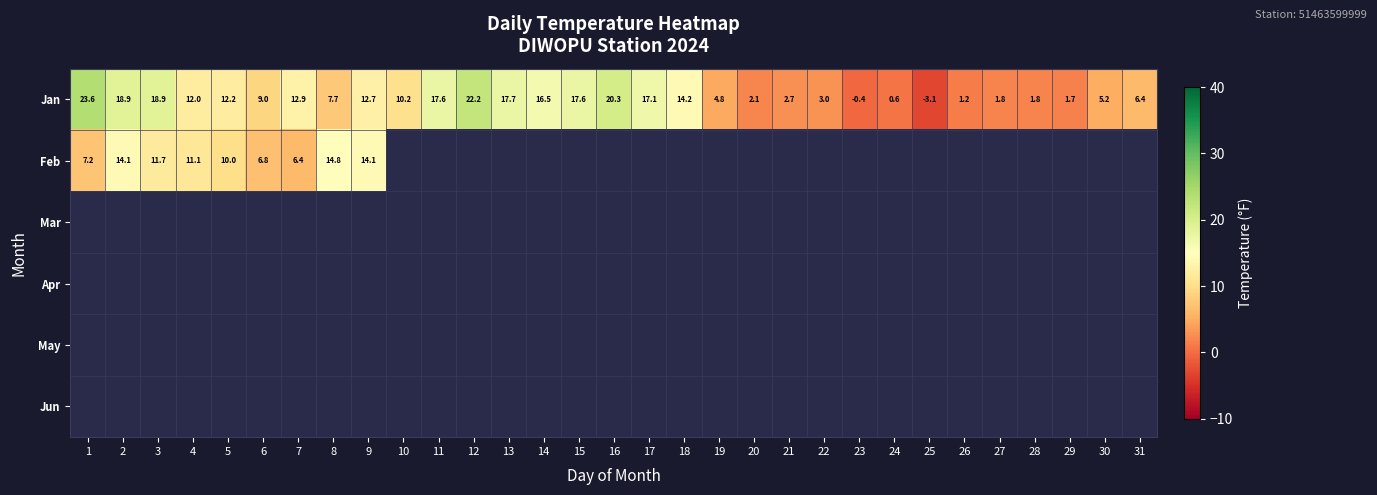

What is the sum of the Jan values at 8 and 19?

12.5